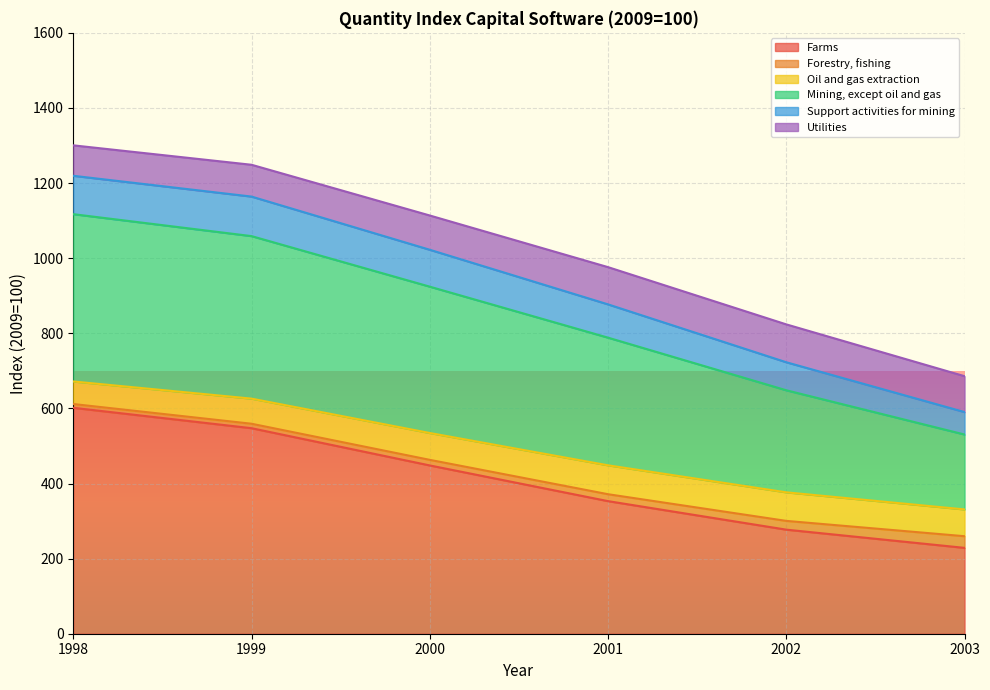

Which category has the highest value in the Farms series?

1998